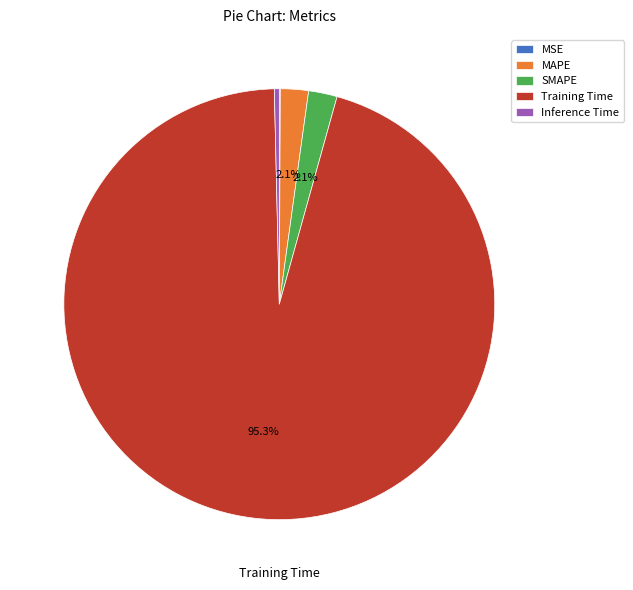

To the nearest percent, what is the difference between the Training Time and Inference Time slice percentages?

95%